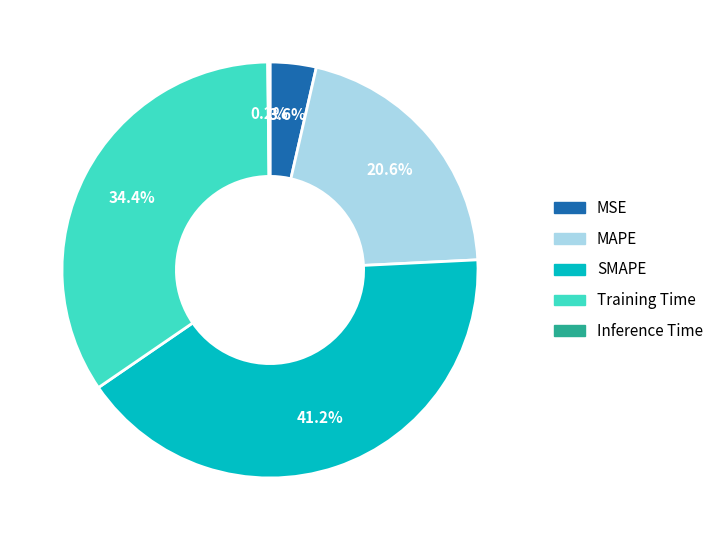

What is the largest slice in the pie chart?

SMAPE